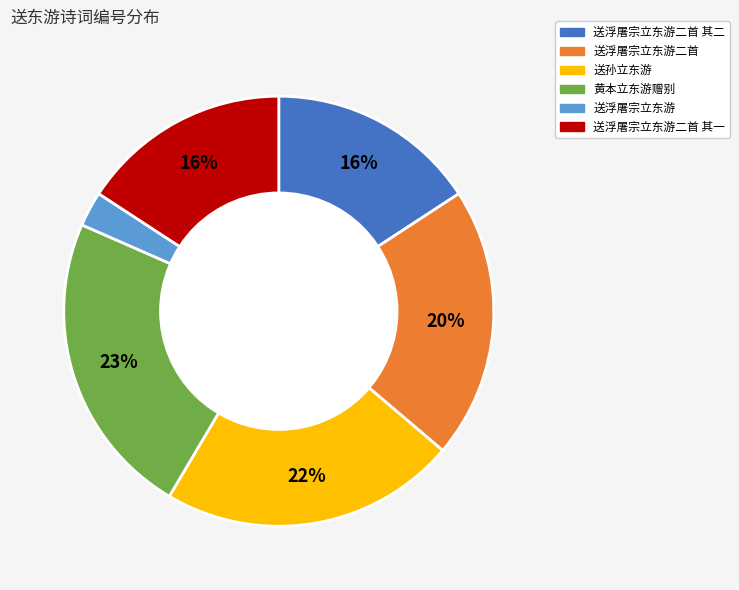

What percentage is the 送浮屠宗立东游二首 其一 slice, to the nearest percent?

16%